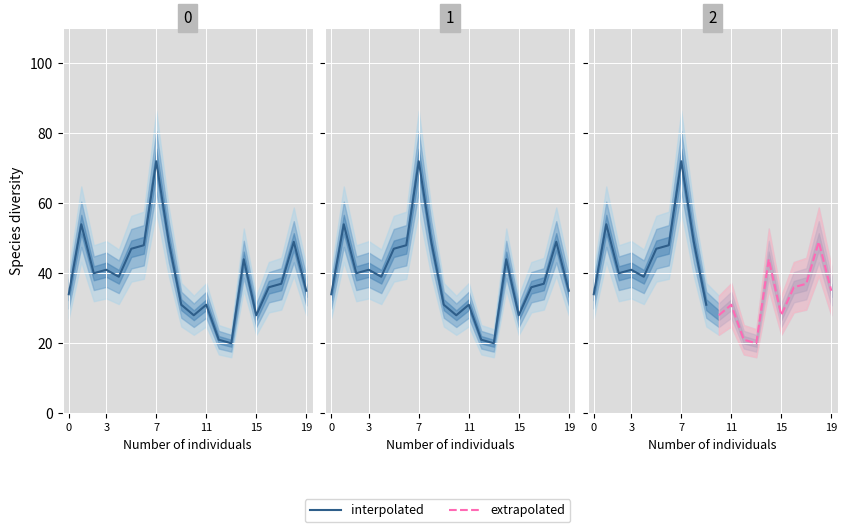

At which category is the sum across all series the highest?

7